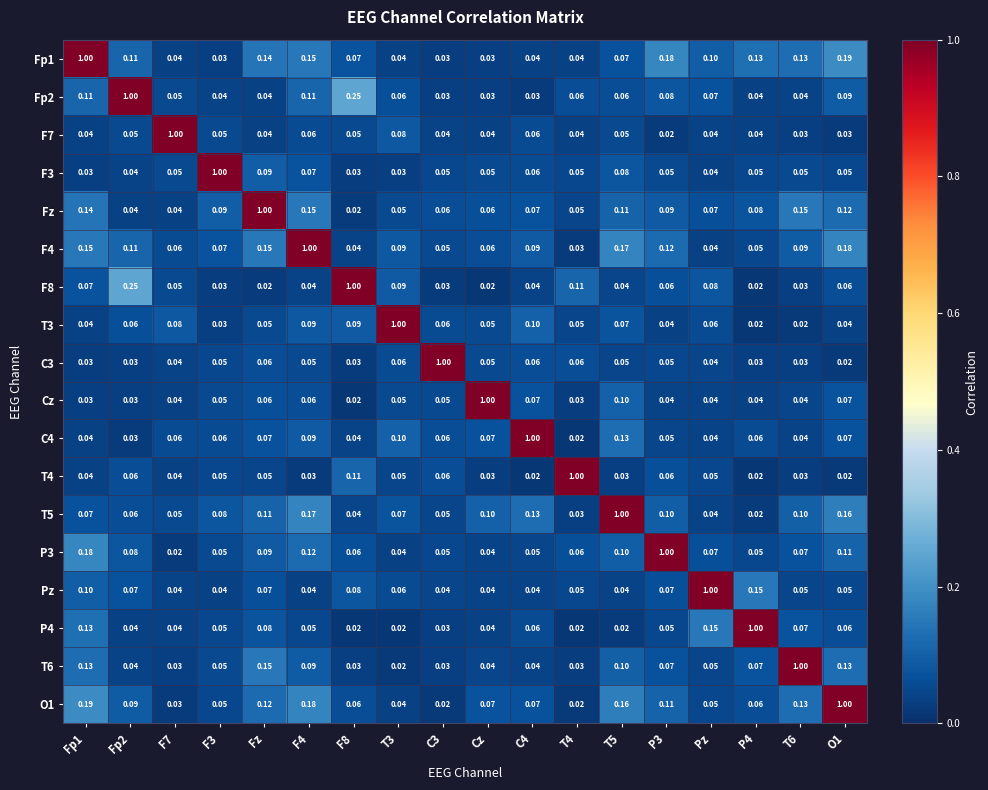

Is the value of F8 at O1 greater than the value of F3 at O1?

Yes